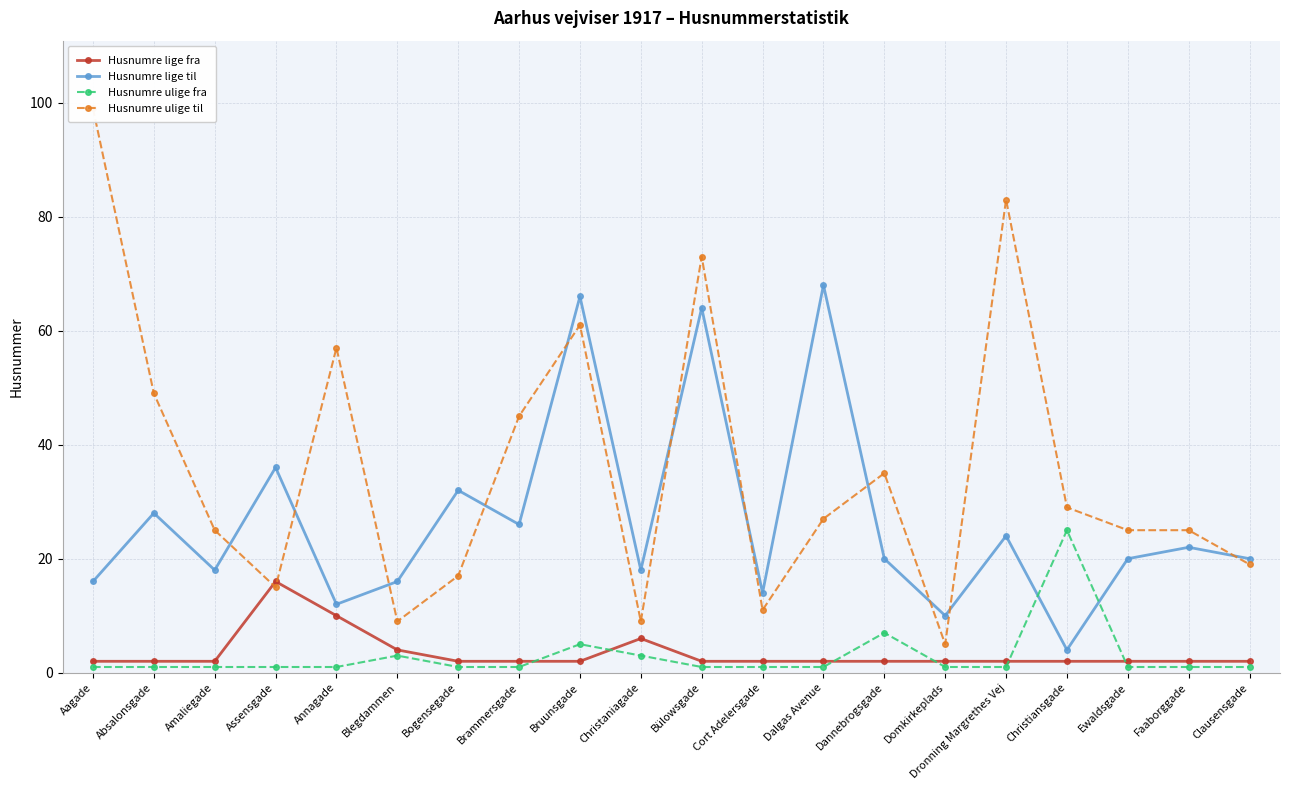

Where is the first local maximum for Husnumre lige til?

Absalonsgade